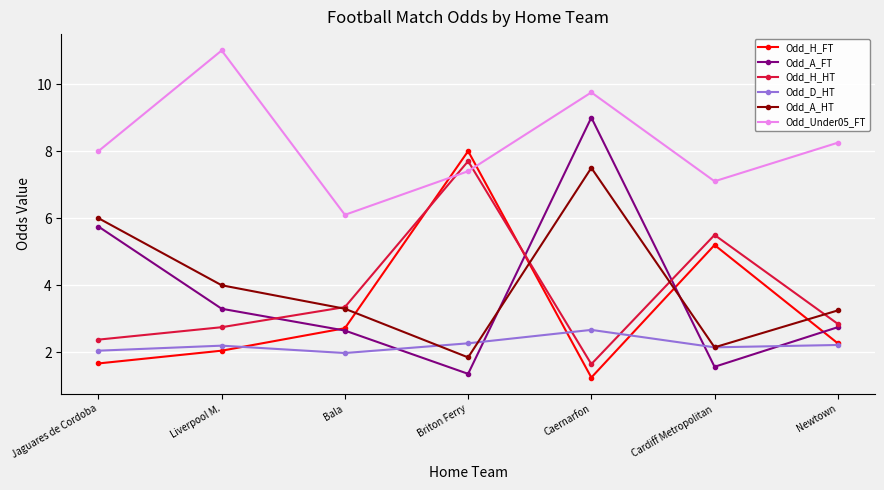

True or false: Odd_A_HT and Odd_Under05_FT intersect in this chart.

False